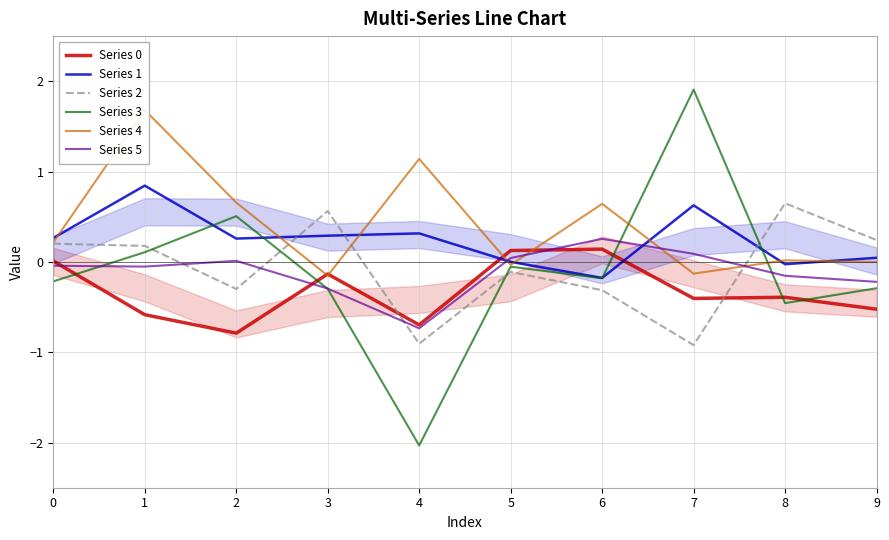

The Series 0 series shows -0.7 at 4. True or false?

True